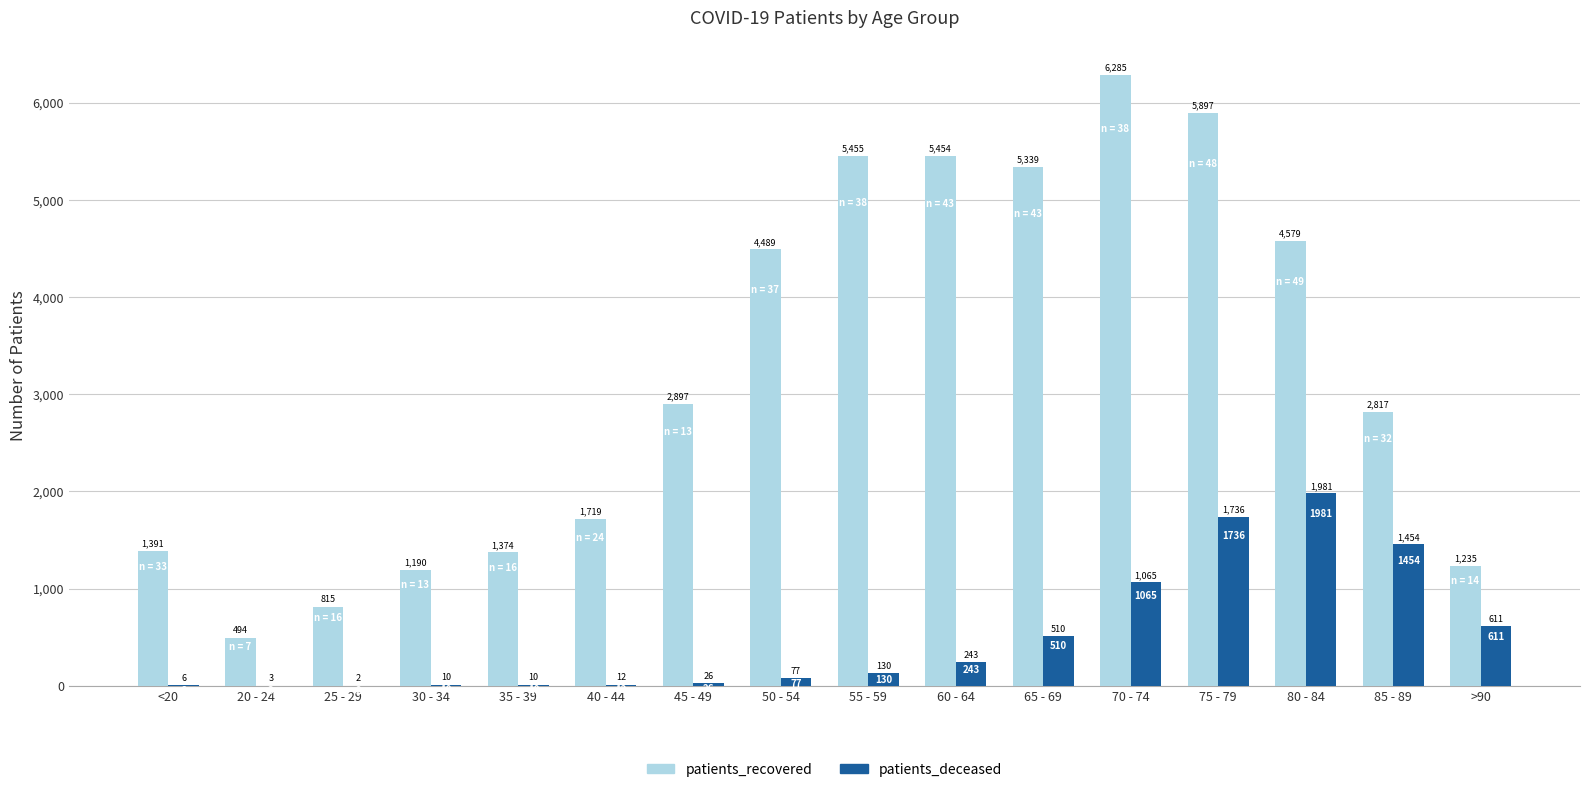

Is the value of patients_deceased at 50 - 54 greater than the value of patients_recovered at >90?

No